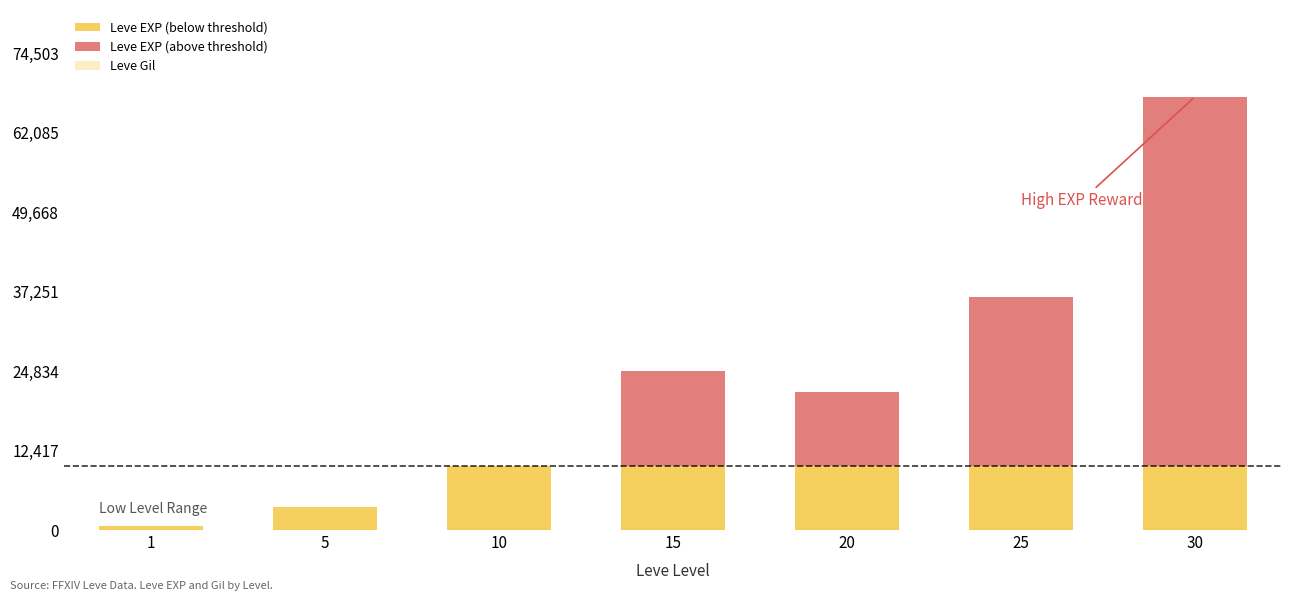

How many data points in Leve Gil are less than 293?

3